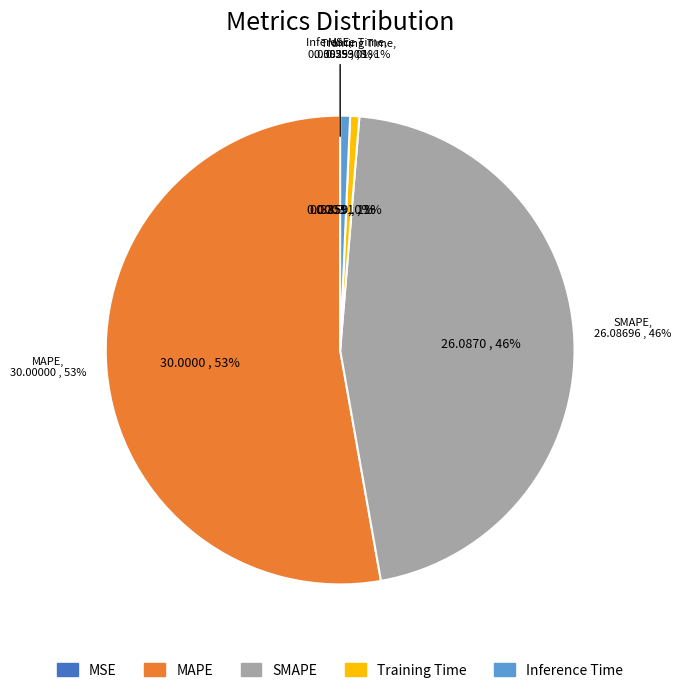

Is there a majority slice in this chart?

Yes